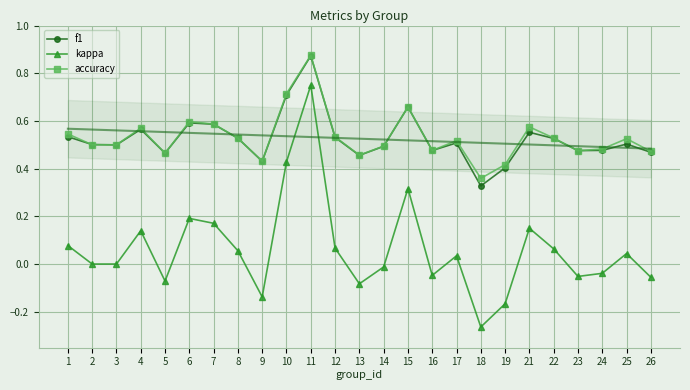

At which category is the sum across all series the highest?

11